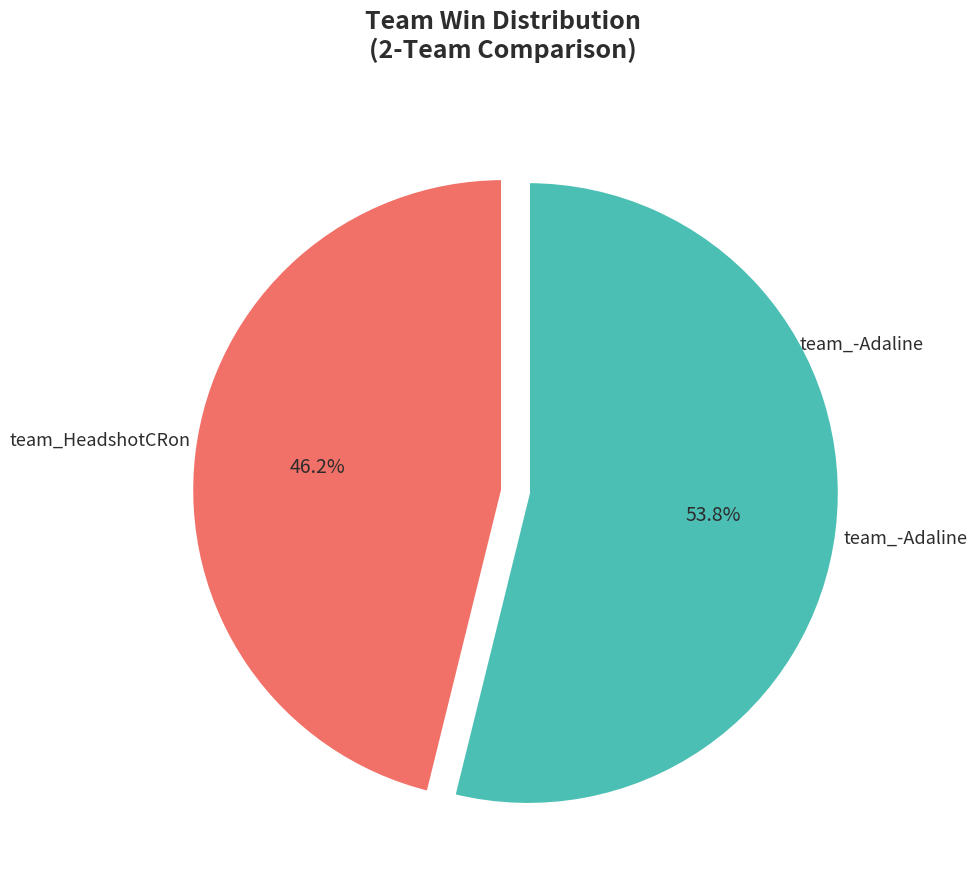

To the nearest percent, what is the difference between the team_HeadshotCRon and team_-Adaline slice percentages?

8%